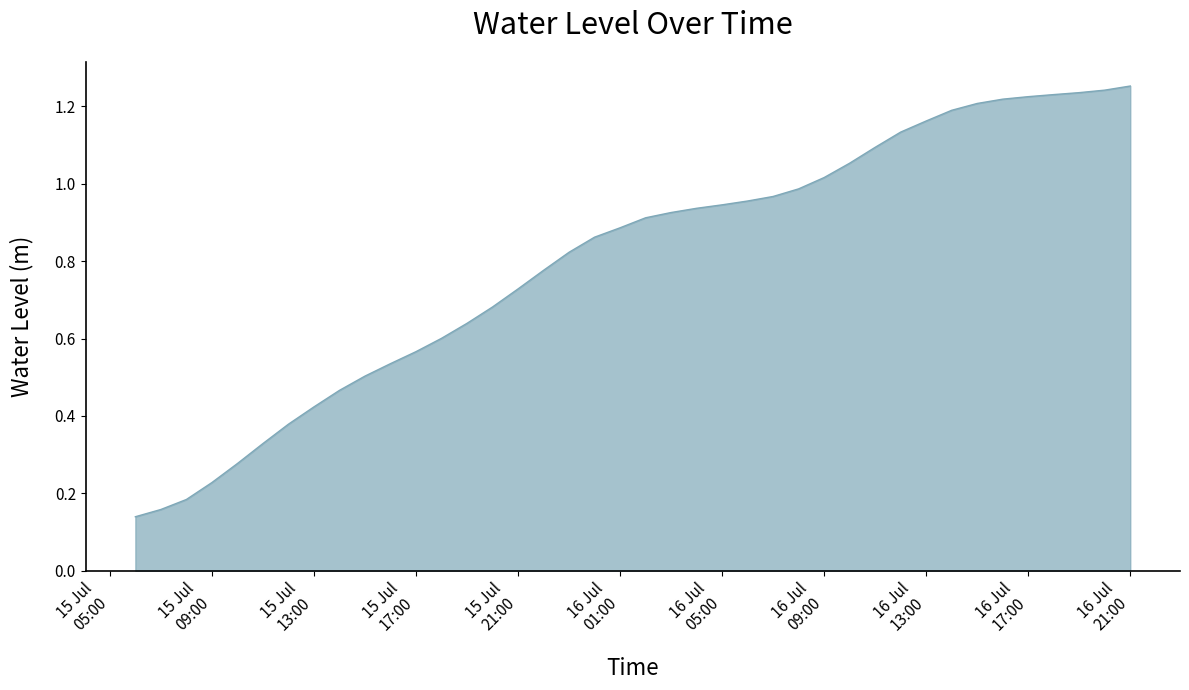

What is the value of the 28th point from the left?

1.0